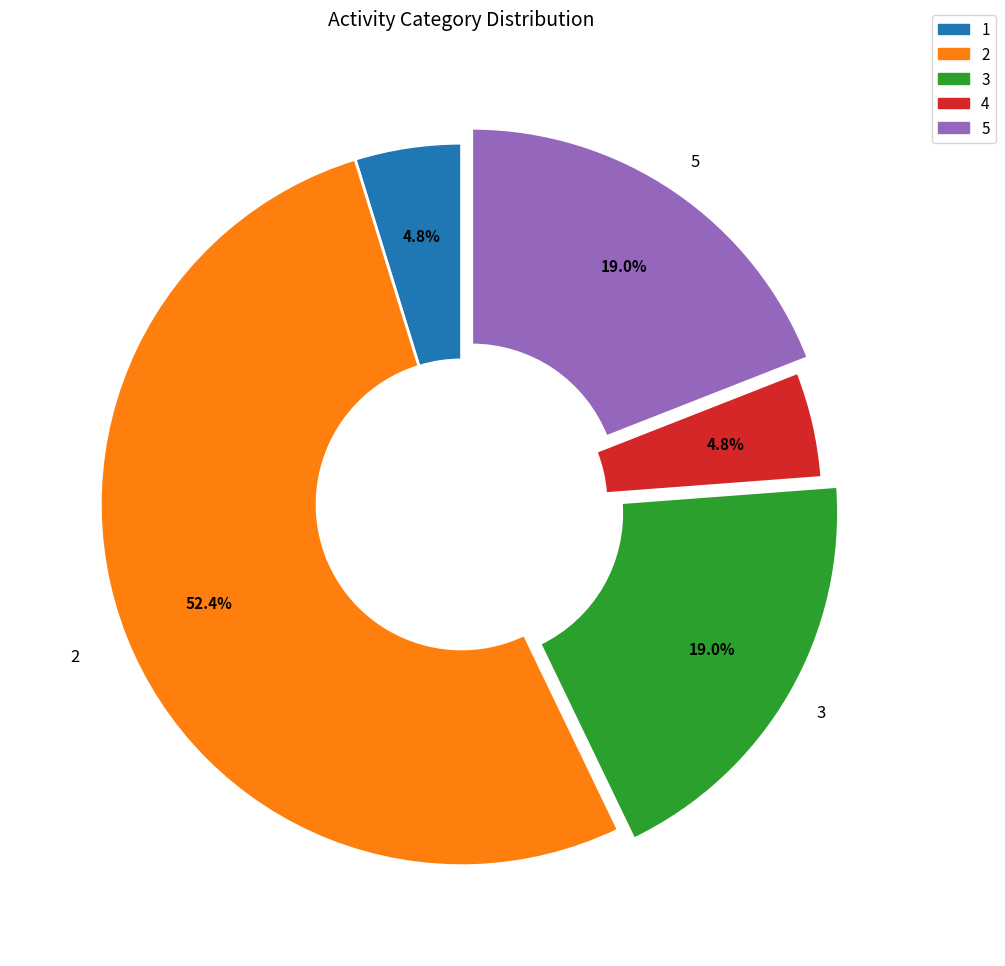

To the nearest percent, what is the difference between the largest and smallest slice percentages?

48%